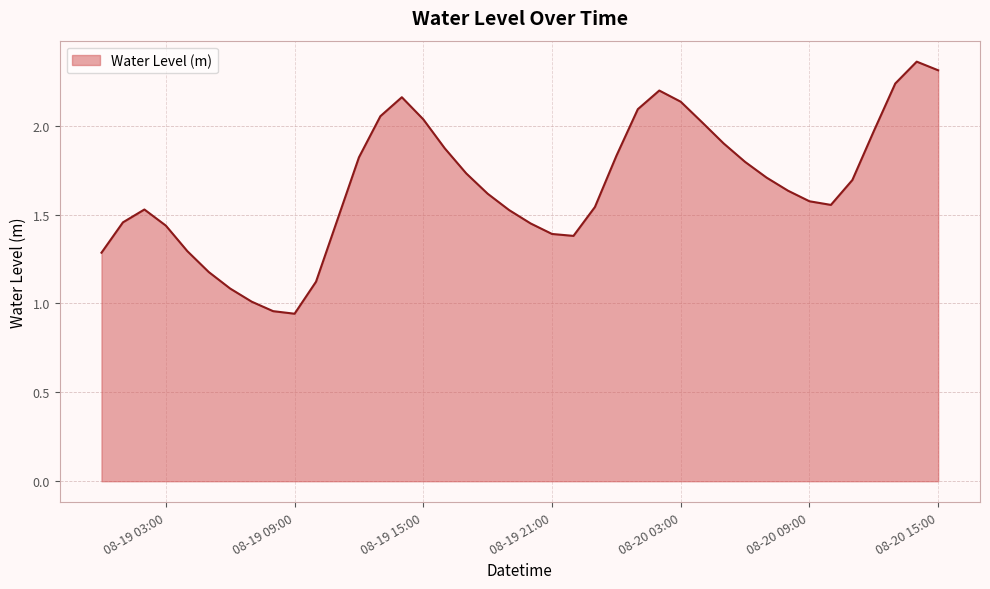

Rank the categories by value from lowest to highest.

2023-08-19 09:00:00, 2023-08-19 08:00:00, 2023-08-19 07:00:00, 2023-08-19 06:00:00, 2023-08-19 10:00:00, 2023-08-19 05:00:00, 2023-08-19 00:00:00, 2023-08-19 04:00:00, 2023-08-19 22:00:00, 2023-08-19 21:00:00, 2023-08-19 03:00:00, 2023-08-19 20:00:00, 2023-08-19 01:00:00, 2023-08-19 11:00:00, 2023-08-19 19:00:00, 2023-08-19 02:00:00, 2023-08-19 23:00:00, 2023-08-20 10:00:00, 2023-08-20 09:00:00, 2023-08-19 18:00:00, 2023-08-20 08:00:00, 2023-08-20 11:00:00, 2023-08-20 07:00:00, 2023-08-19 17:00:00, 2023-08-20 06:00:00, 2023-08-19 12:00:00, 2023-08-20 00:00:00, 2023-08-19 16:00:00, 2023-08-20 05:00:00, 2023-08-20 12:00:00, 2023-08-20 04:00:00, 2023-08-19 15:00:00, 2023-08-19 13:00:00, 2023-08-20 01:00:00, 2023-08-20 03:00:00, 2023-08-19 14:00:00, 2023-08-20 02:00:00, 2023-08-20 13:00:00, 2023-08-20 15:00:00, 2023-08-20 14:00:00